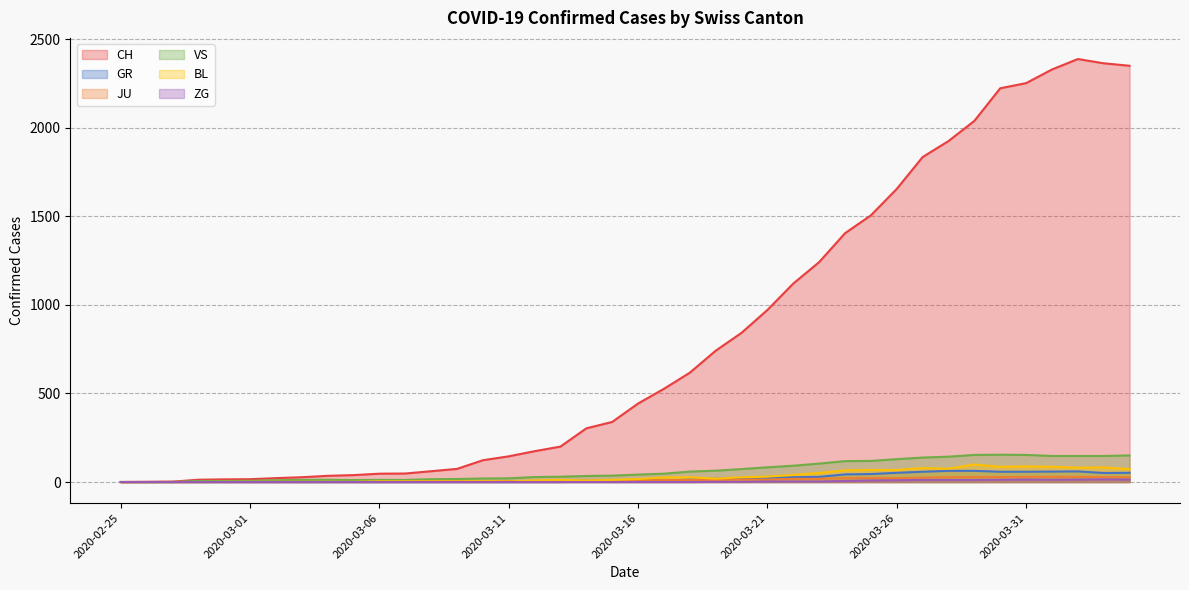

What is the label of the 15th point from the right?

2020-03-21